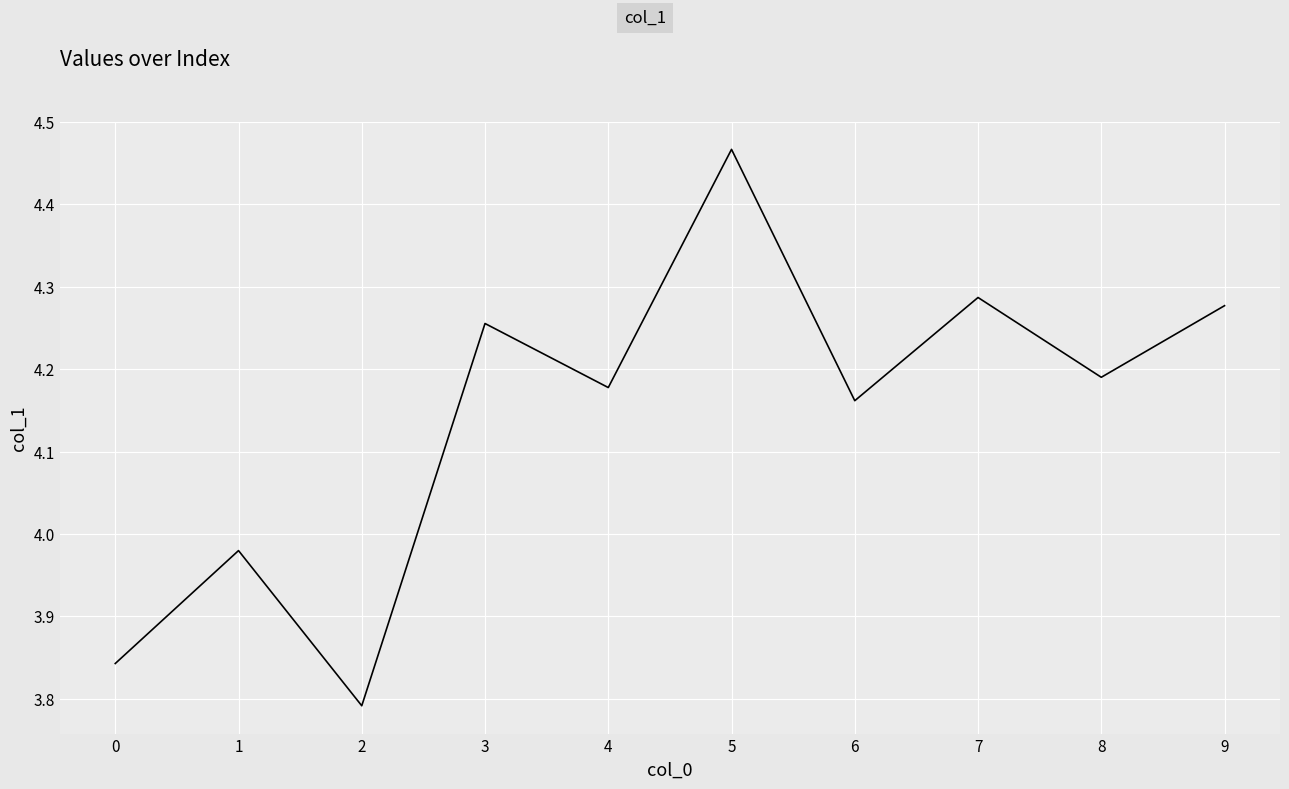

Where does the data first go above 4?

3